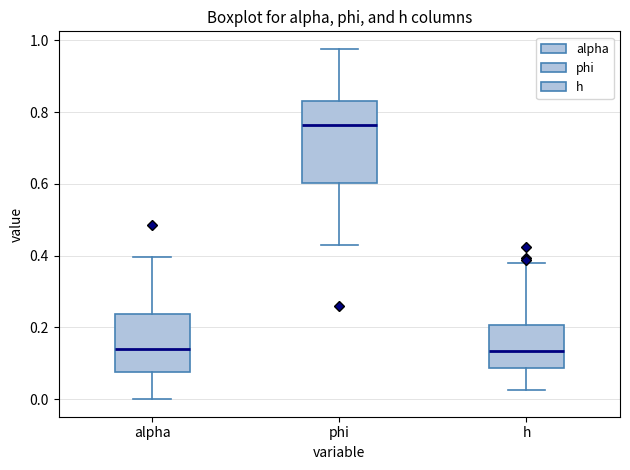

Reading left to right, read every box against the y-axis: the position of its median line, the range the box covers, and the ends of its whiskers. The values are not printed on the chart, so give them approximately, as read against the axis.

alpha: median 0.14, box 0.08 to 0.24, whiskers 0.00 to 0.40
phi: median 0.76, box 0.60 to 0.84, whiskers 0.44 to 0.98
h: median 0.14, box 0.08 to 0.20, whiskers 0.02 to 0.38